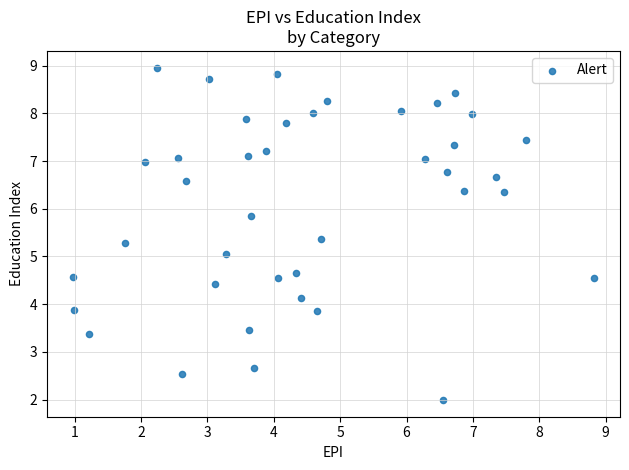

What is the range of Y values (max minus min)?

7.0